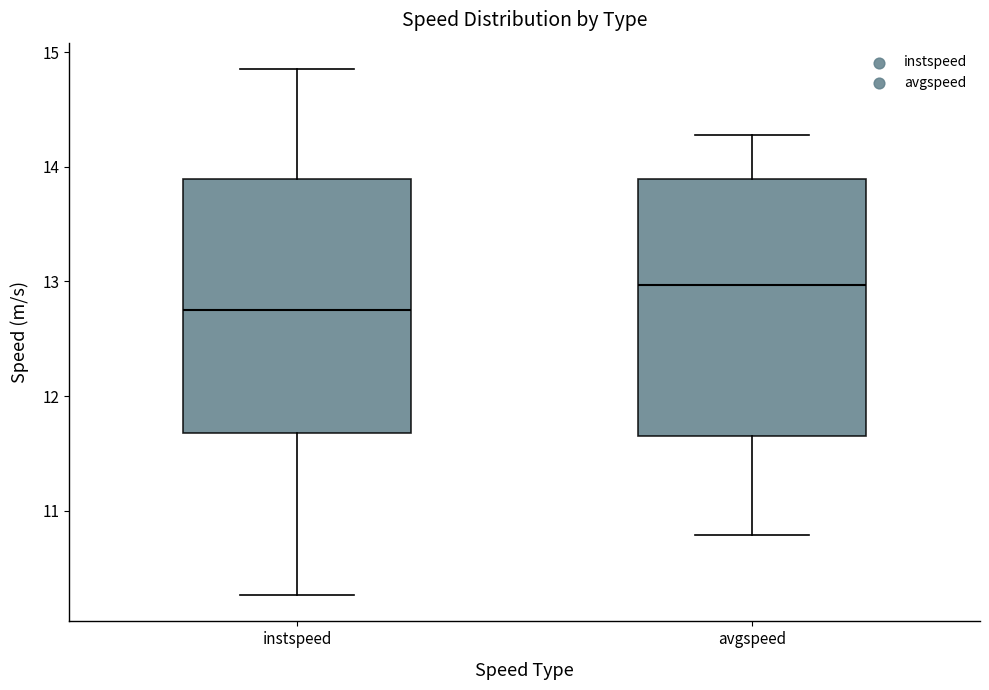

Which box has the lowest median line?

instspeed